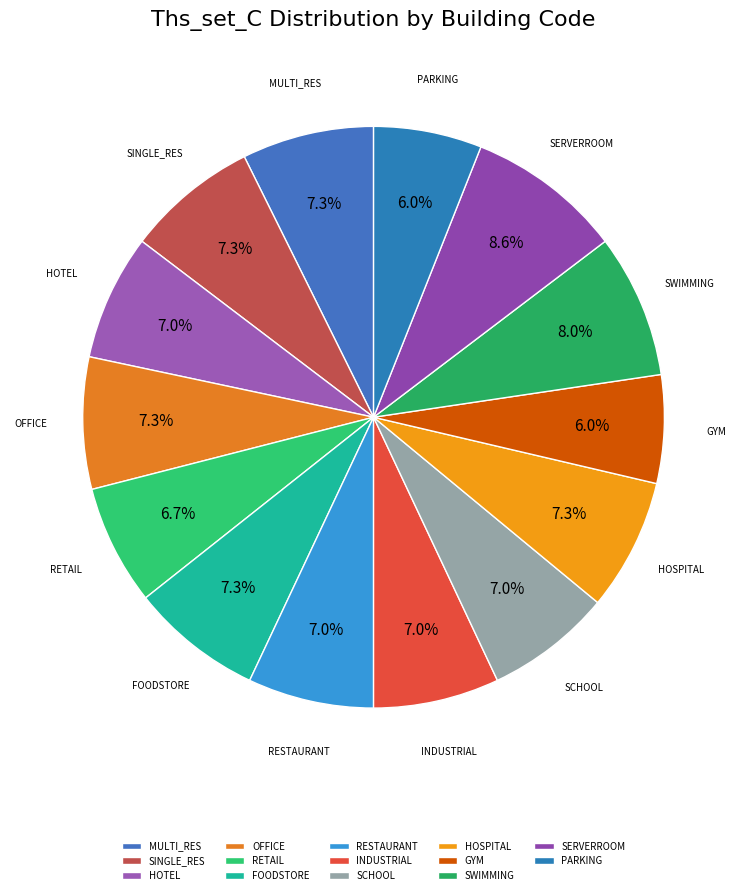

To the nearest percent, what is the combined percentage of SERVERROOM and PARKING?

15%